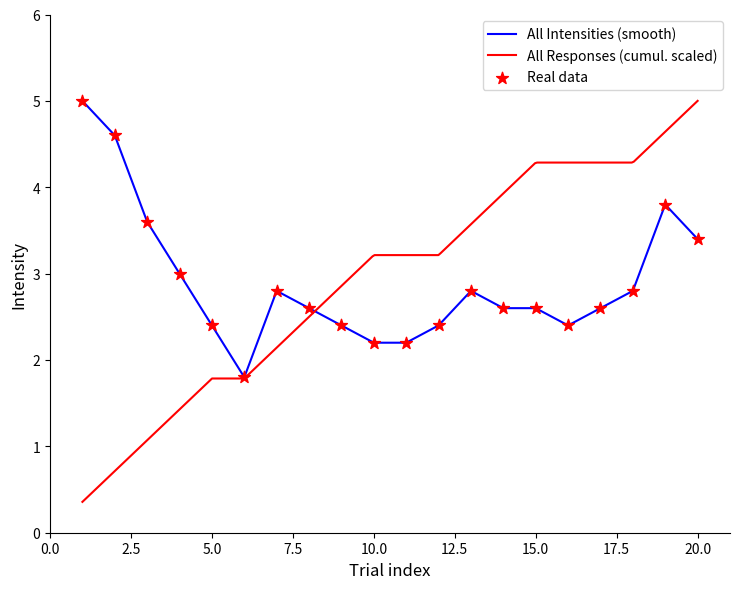

What is the maximum value for All Intensities (smooth)?

5.0